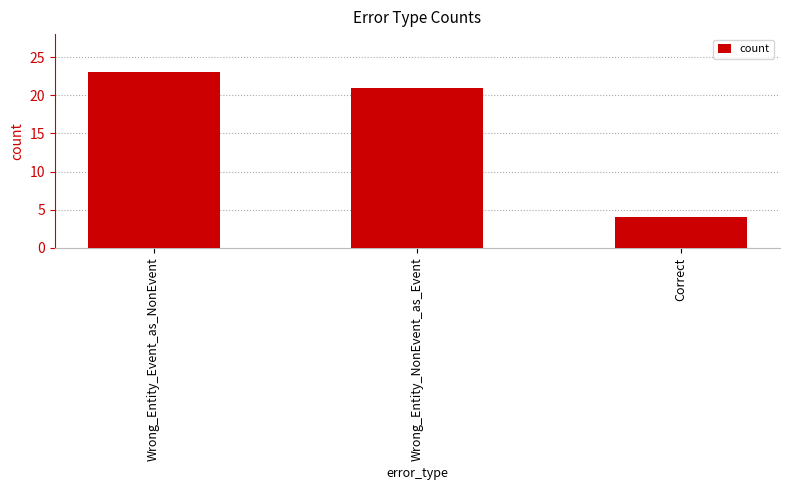

Which has a higher value, Correct or Wrong_Entity_Event_as_NonEvent?

Wrong_Entity_Event_as_NonEvent